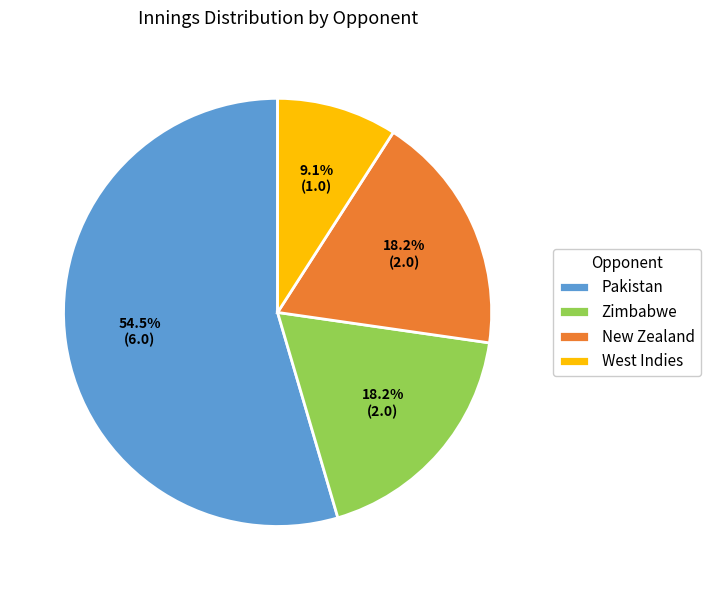

How many slices are in this pie chart?

4